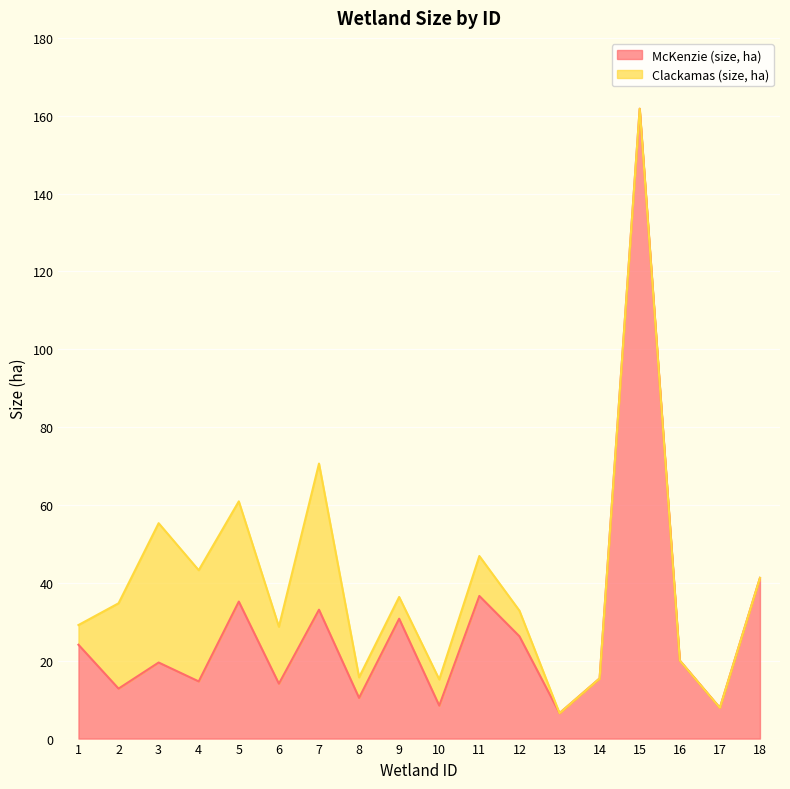

What is the difference between the values at 14 and 11?

21.2